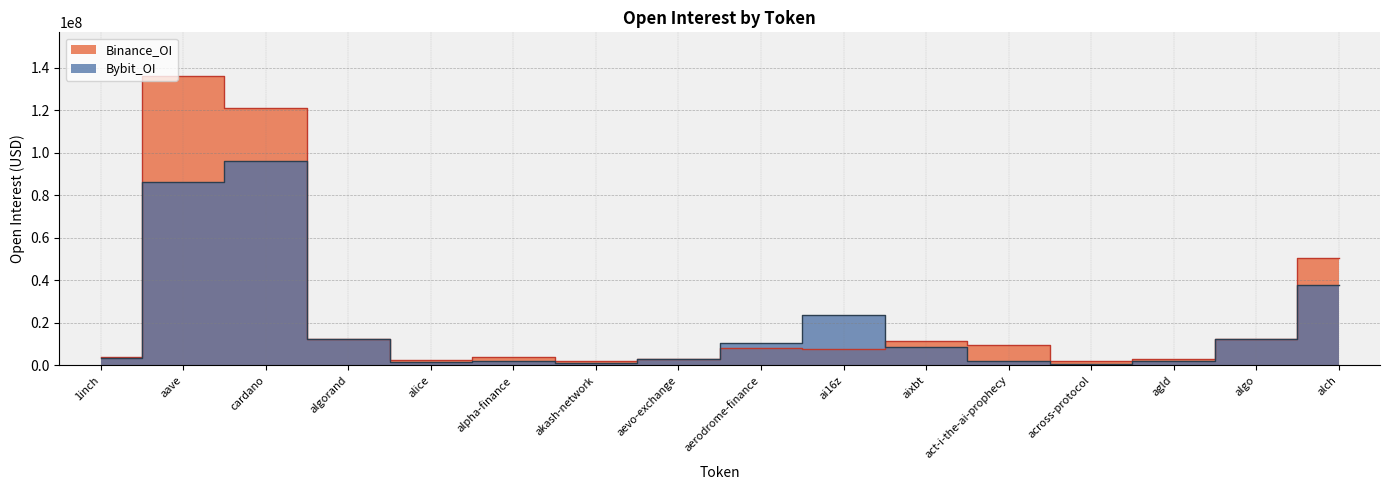

What is the difference between the highest and lowest values at agld?

964322